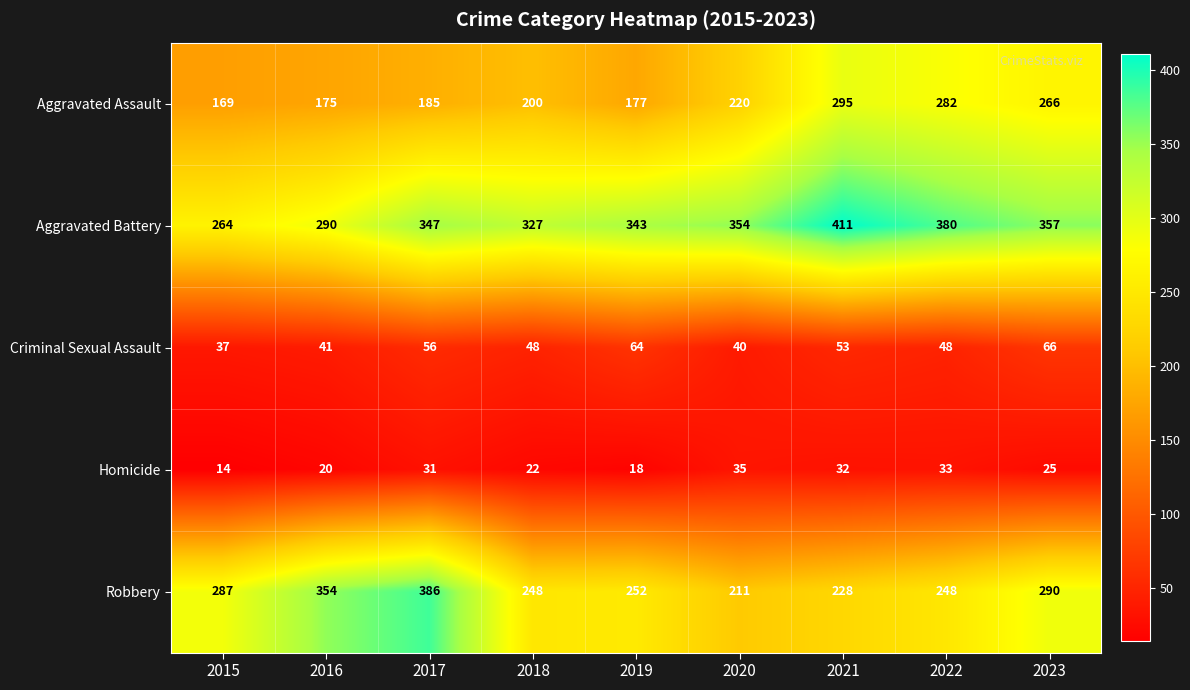

Which series has the widest spread of values?

Robbery